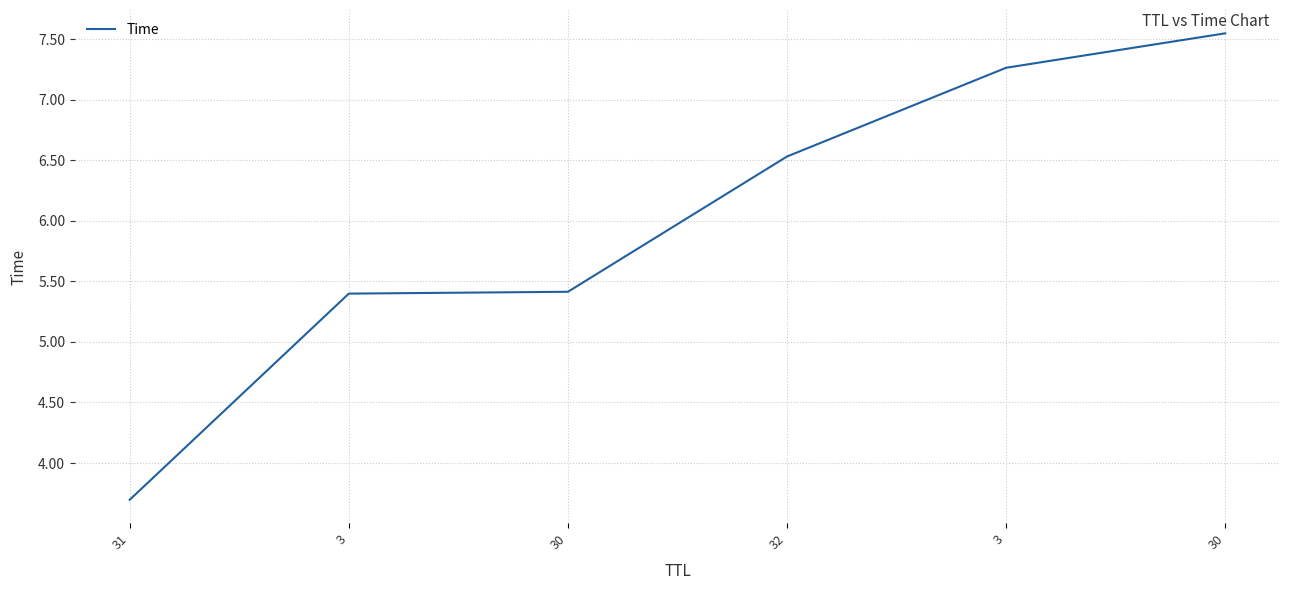

Rank the categories by value from highest to lowest.

30, 3, 32, 30, 3, 31